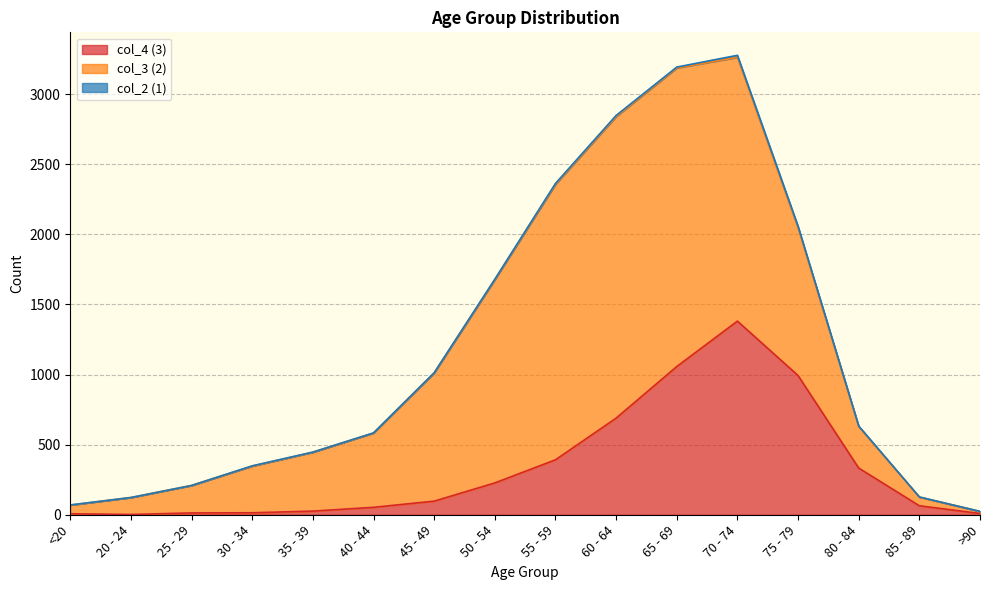

Which category has the highest value in the col_3 (2) series?

60 - 64